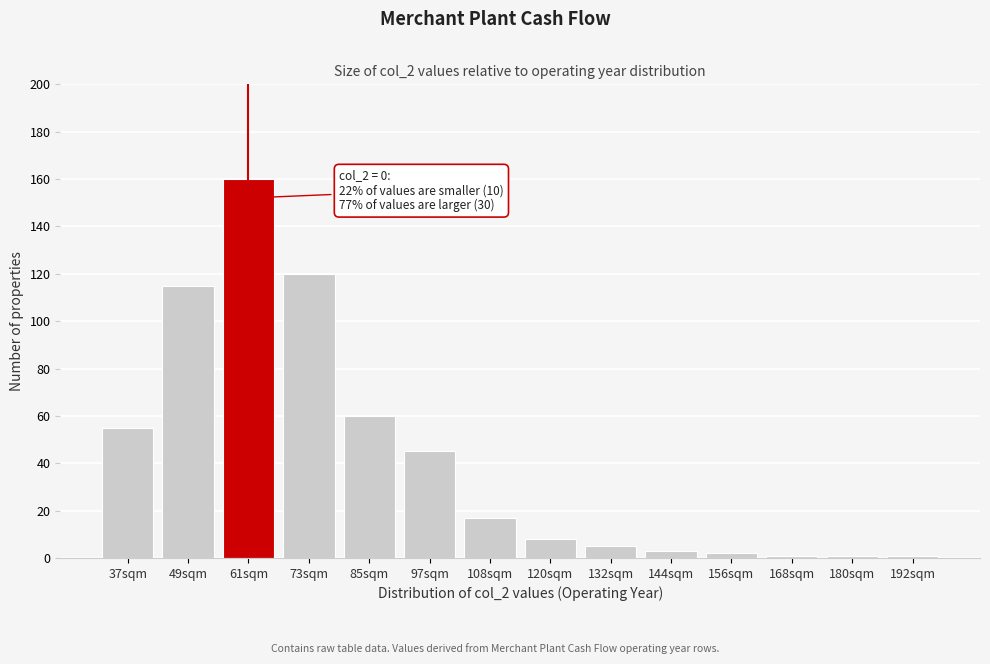

Reading left to right, extract all data points from this chart.

37sqm=55	49sqm=115	61sqm=160	73sqm=120	85sqm=60	97sqm=45	108sqm=17	120sqm=8	132sqm=5	144sqm=3	156sqm=2	168sqm=1	180sqm=1	192sqm=1